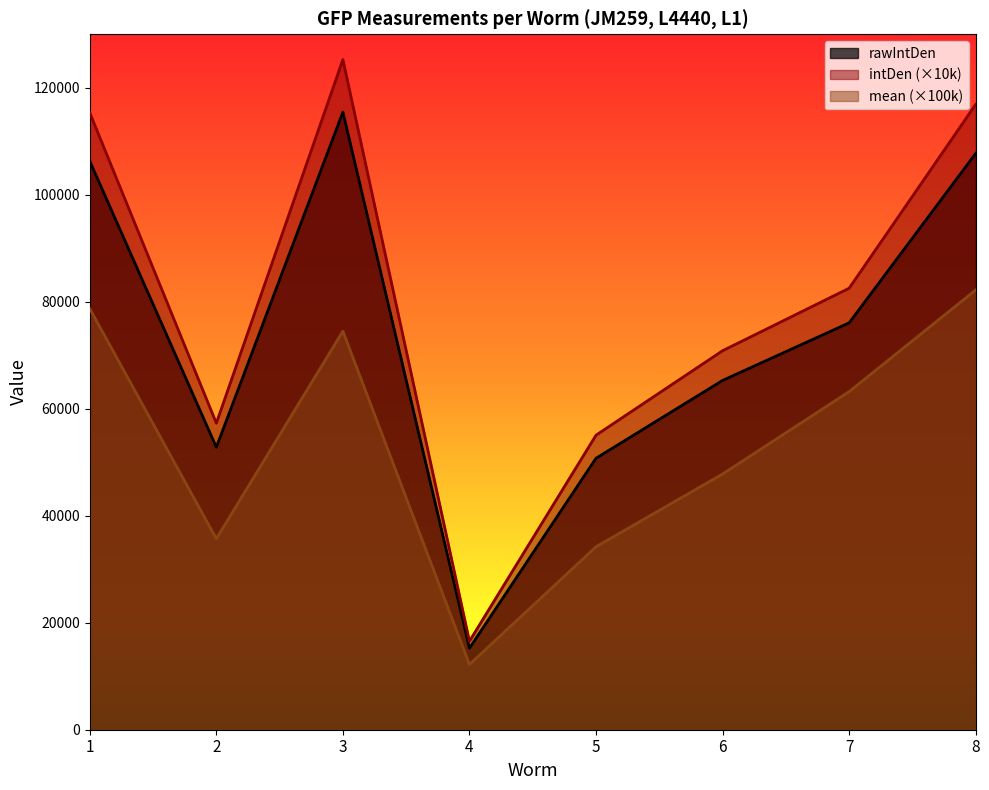

Is it true that rawIntDen equals 69862.8 at 2?

False